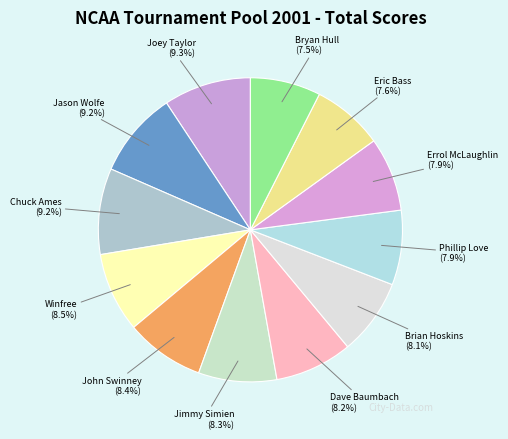

To the nearest percent, what is the difference between the Phillip Love and Joey Taylor slice percentages?

1%